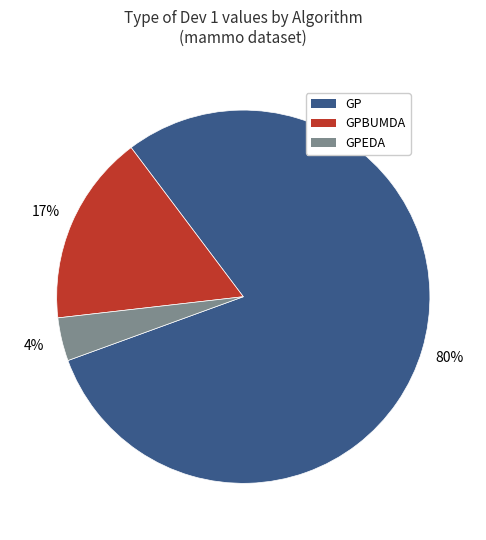

To the nearest percent, what is the combined percentage of GP and GPBUMDA?

96%